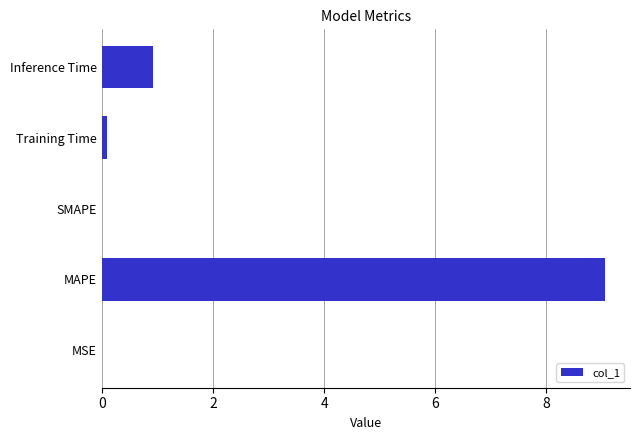

What is the greatest value displayed?

9.1